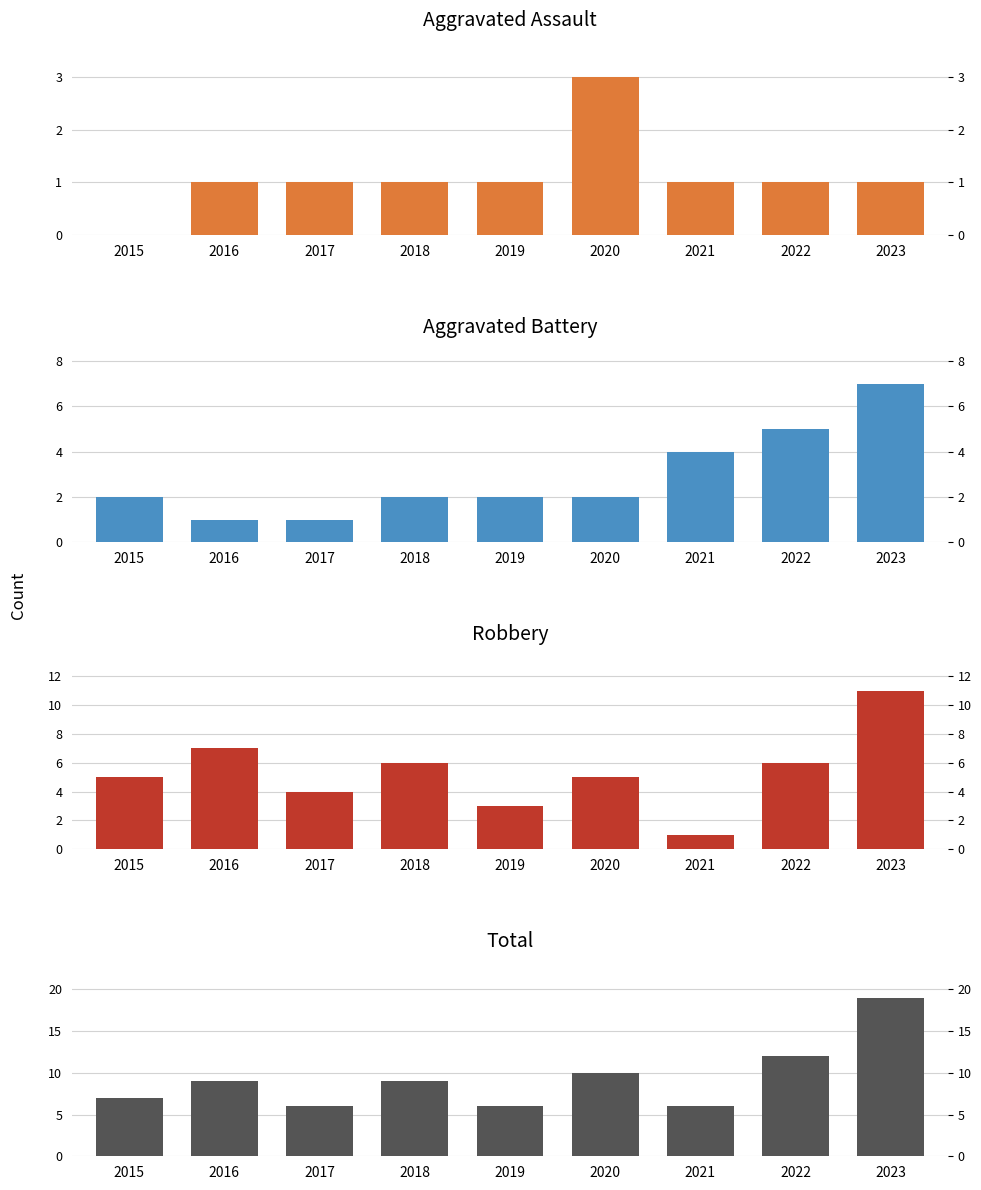

Reading right to left, what are all the values shown in this chart?

Aggravated Assault: 2023=1	2022=1	2021=1	2020=3	2019=1	2018=1	2017=1	2016=1	2015=0
Aggravated Battery: 2023=7	2022=5	2021=4	2020=2	2019=2	2018=2	2017=1	2016=1	2015=2
Robbery: 2023=11	2022=6	2021=1	2020=5	2019=3	2018=6	2017=4	2016=7	2015=5
Total: 2023=19	2022=12	2021=6	2020=10	2019=6	2018=9	2017=6	2016=9	2015=7